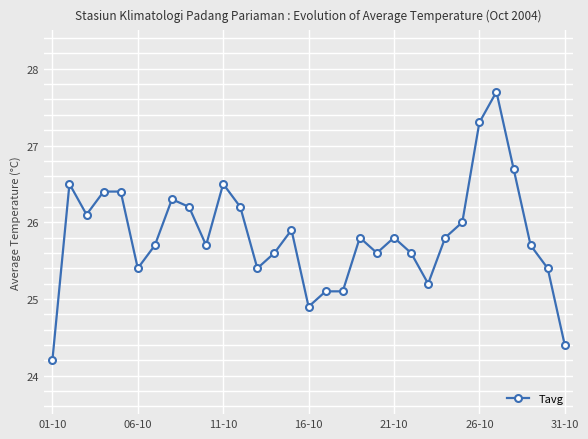

Reading right to left, list all the values displayed in this chart.

24.4	25.4	25.7	26.7	27.7	27.3	26.0	25.8	25.2	25.6	25.8	25.6	25.8	25.1	25.1	24.9	25.9	25.6	25.4	26.2	26.5	25.7	26.2	26.3	25.7	25.4	26.4	26.4	26.1	26.5	24.2